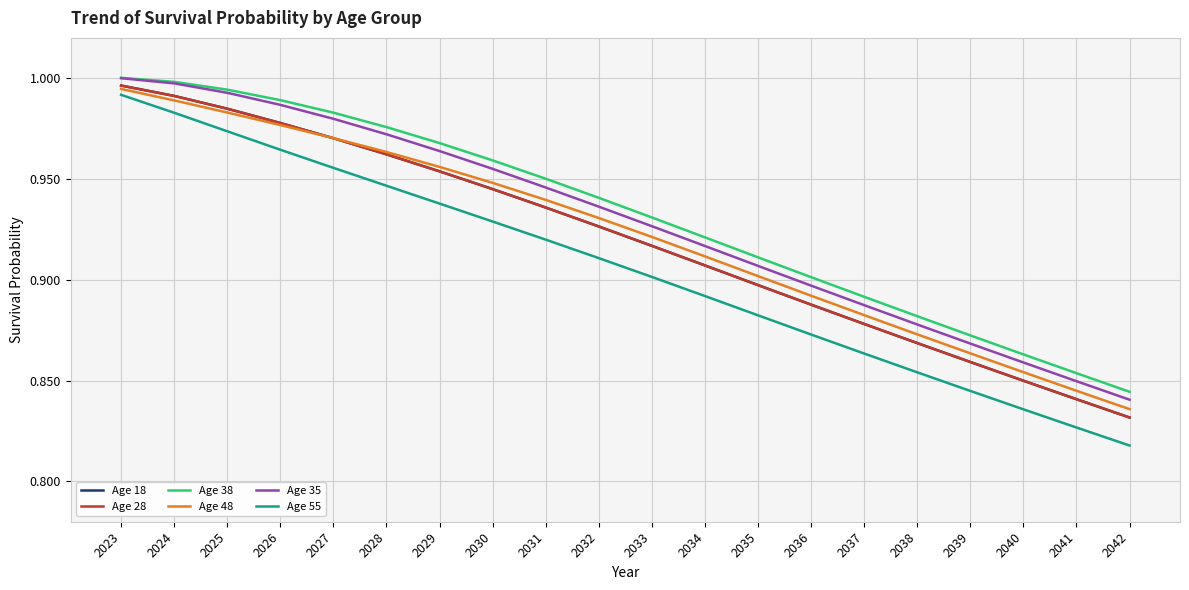

At which category does the chart reach its peak across all series?

2023